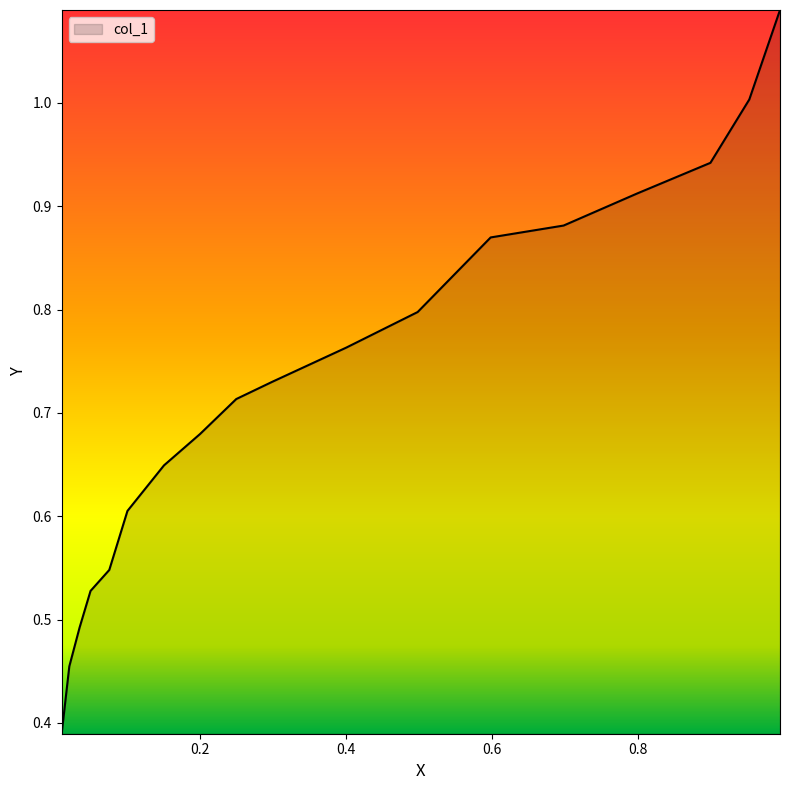

How many lines are shown in the chart?

1